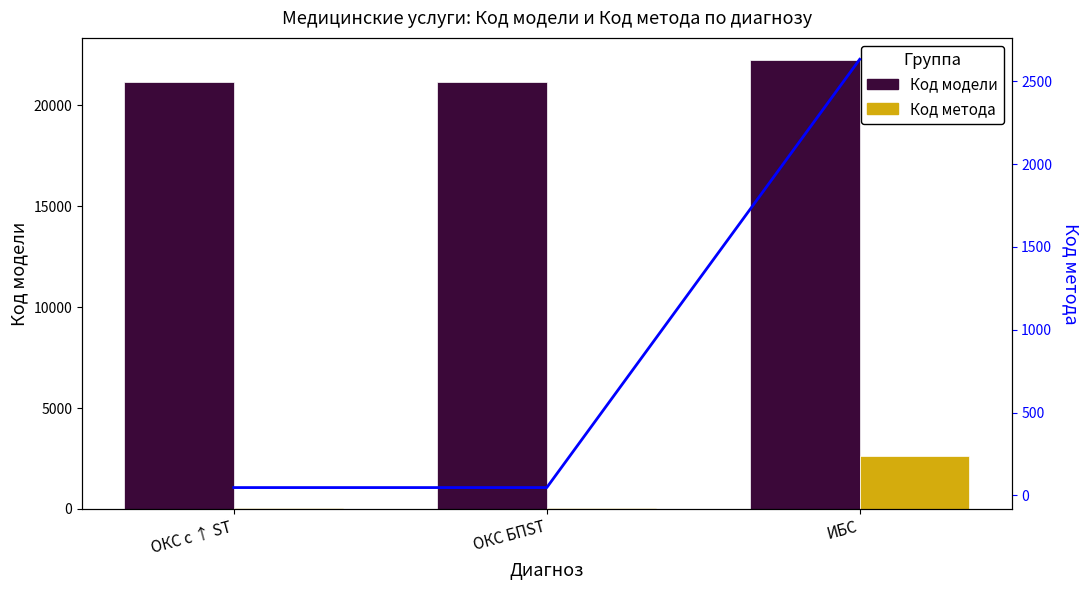

Reading left to right, extract all data points from this chart.

Код модели: 21166	21167	22227
Код метода: 47	47	2633
Код метода (линия): 47	47	2633